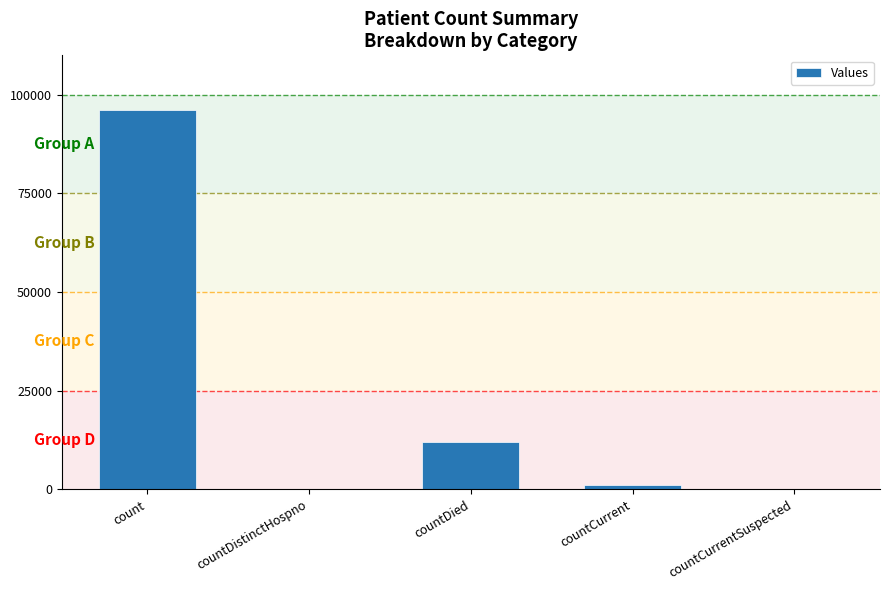

Is it true that the value at countCurrentSuspected is 57850?

False